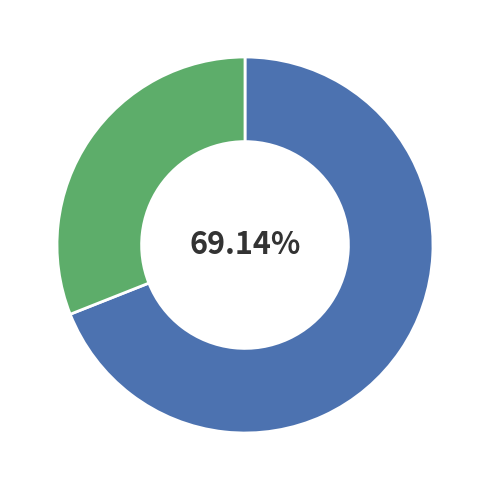

Which category accounts for the majority?

Pays de la Loire (2019-07-31)